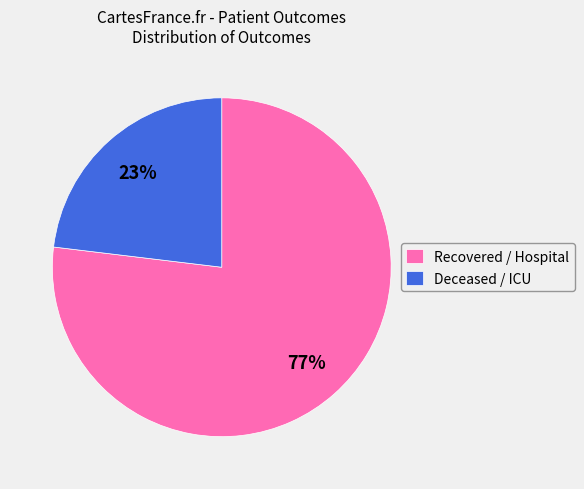

How many segments does this pie chart have?

2